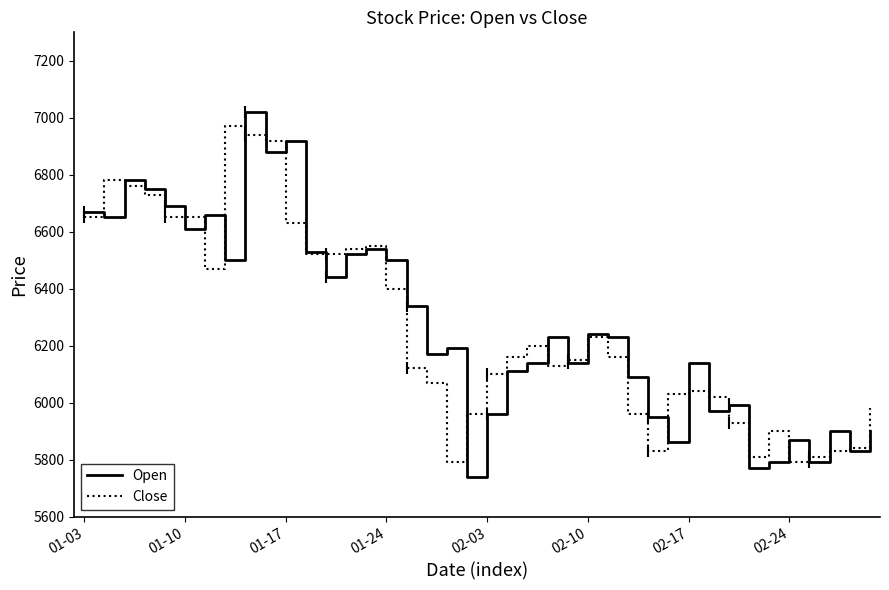

How many interior local peaks does the Open series have?

12